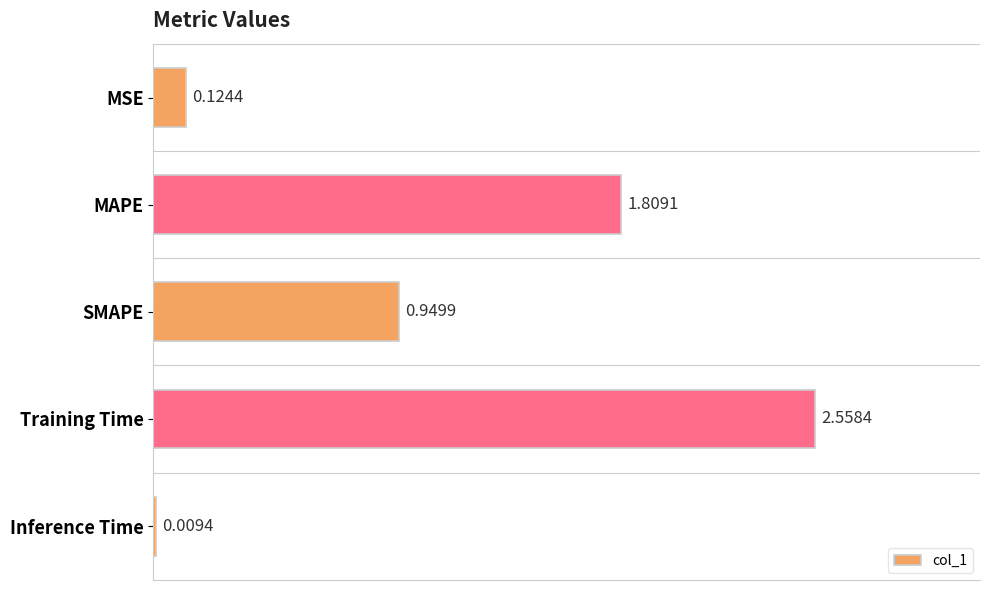

At which label is the value closest to 1?

SMAPE